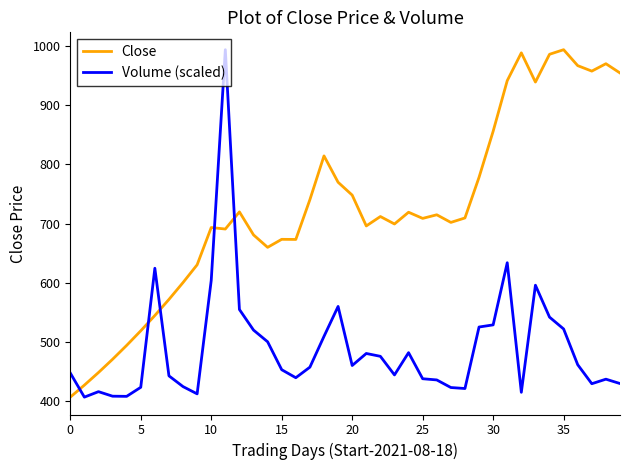

Rank the series by their average value, from highest to lowest.

Close, Volume (scaled)